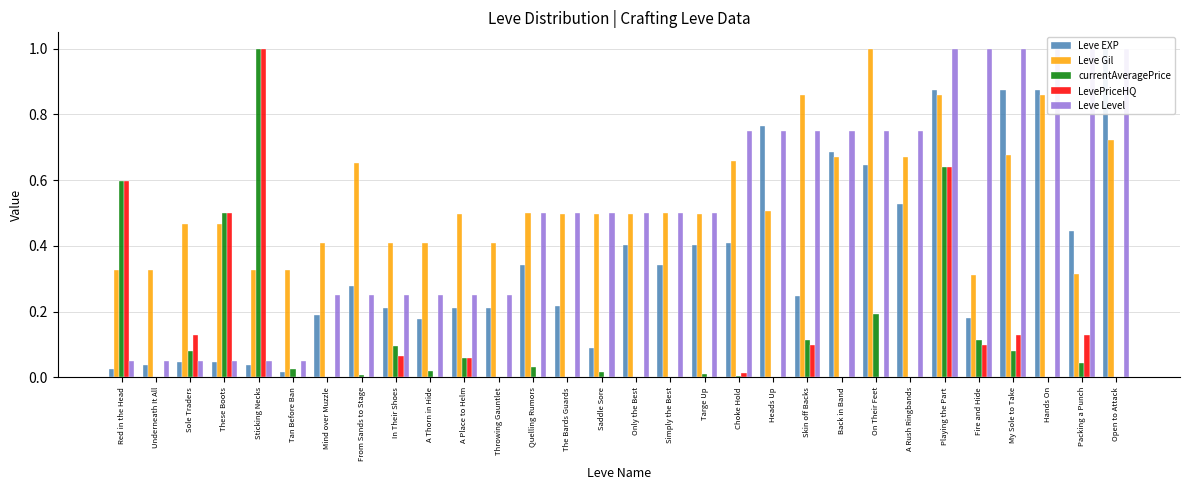

Which series has the widest spread of values?

currentAveragePrice